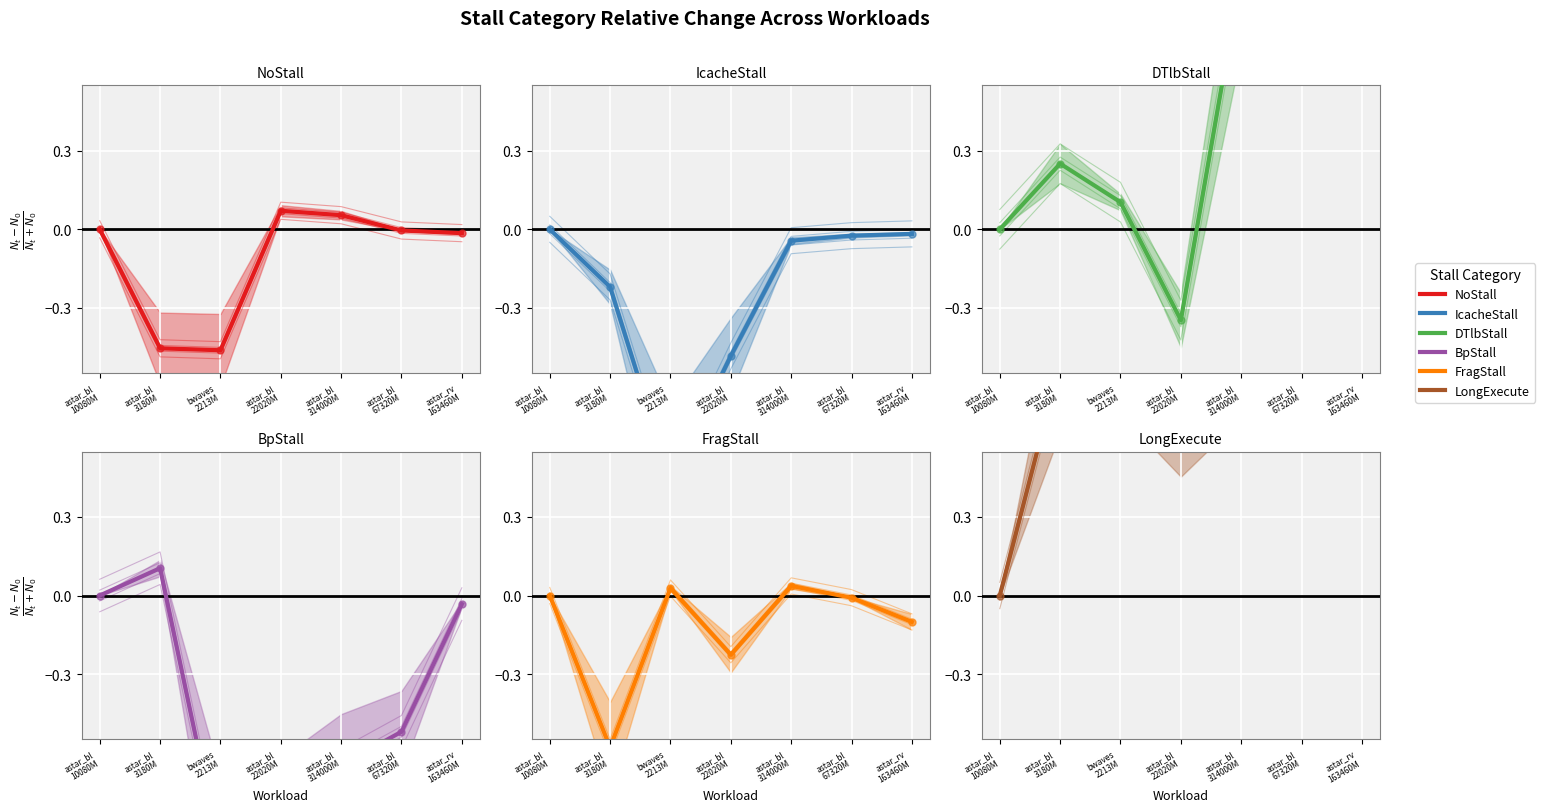

Is the value of DTlbStall at astar_rv
163460M greater than the value of BpStall at astar_bl
3180M?

Yes